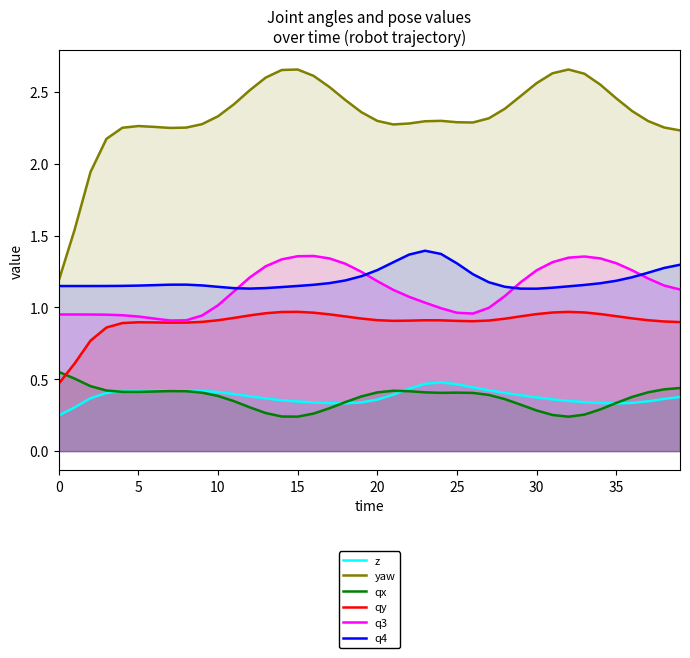

At how many categories does at least one series exceed 0?

40